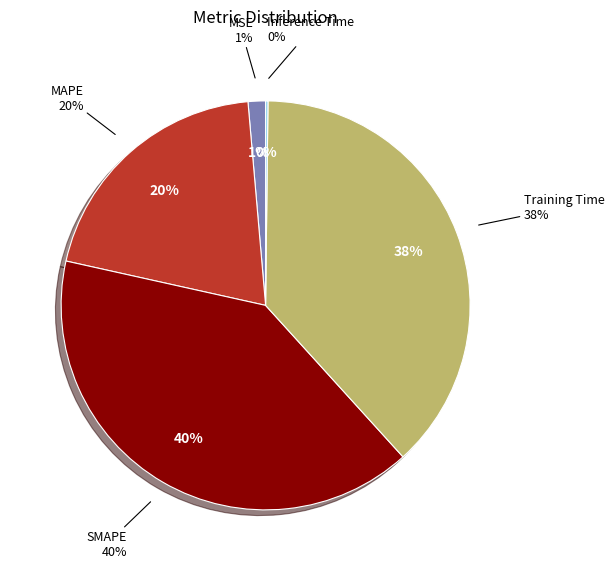

Is there any slice that represents more than half of the pie?

No